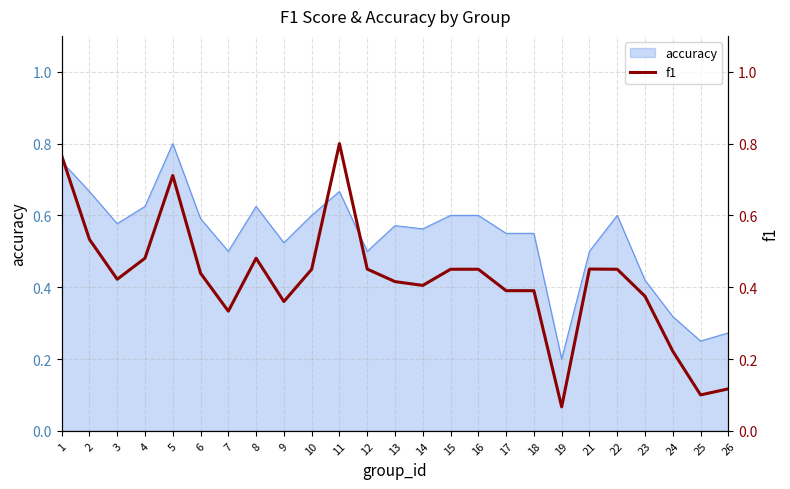

The value of accuracy at 16 is 0.3. True or false?

False